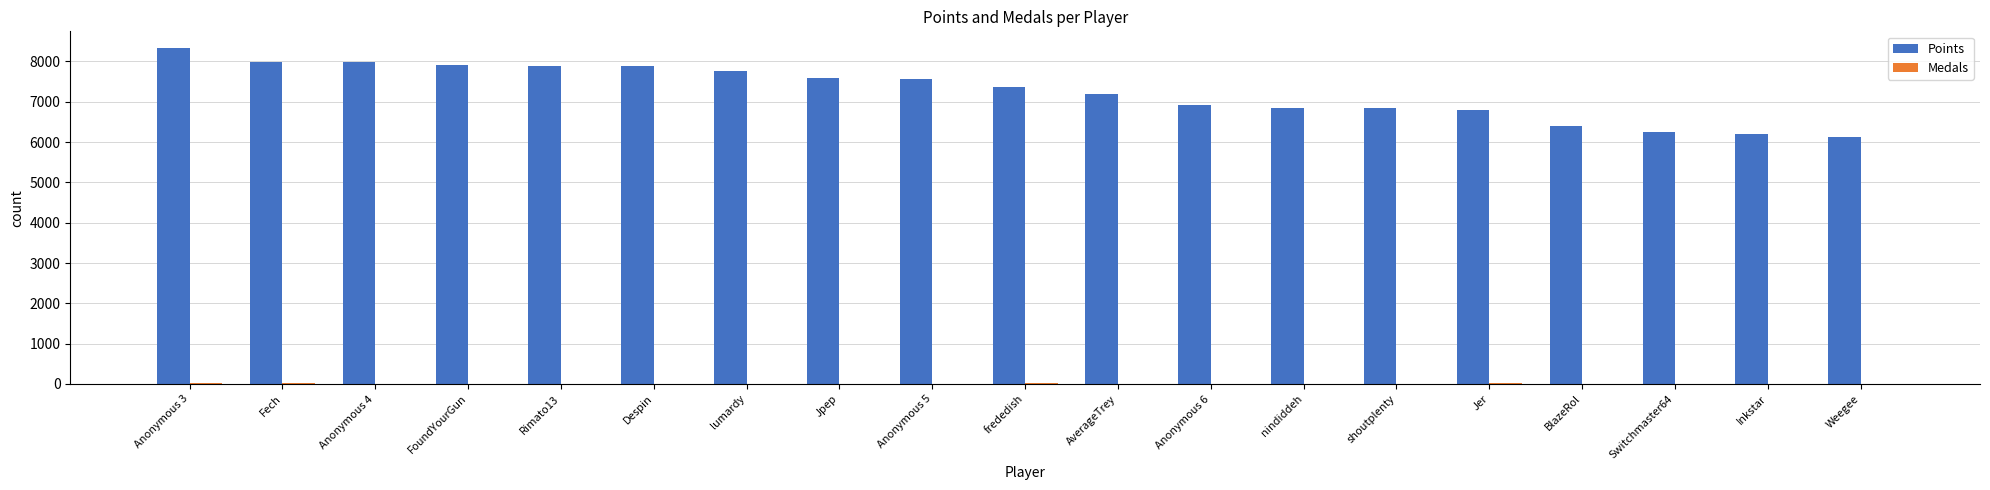

Are the bars grouped side by side (vs. stacked)?

Yes